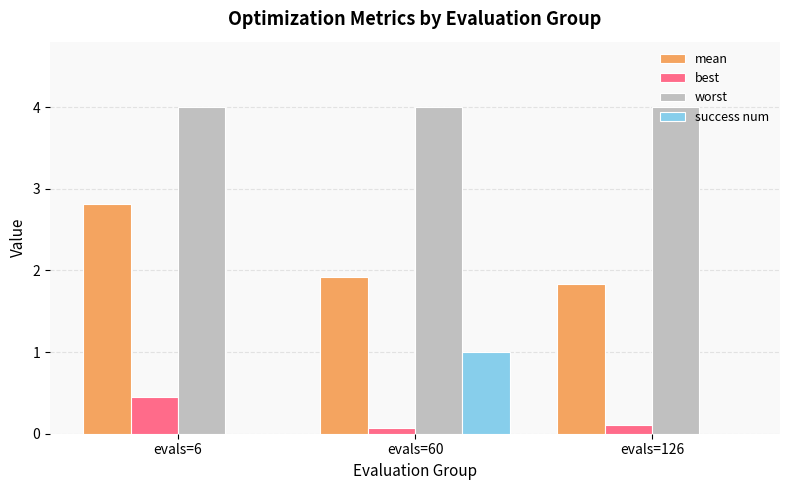

At which label does best reach its peak?

evals=6